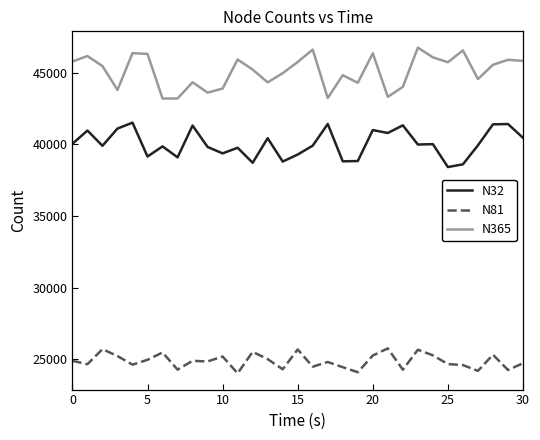

What are all the series names shown in the legend?

N32, N81, N365